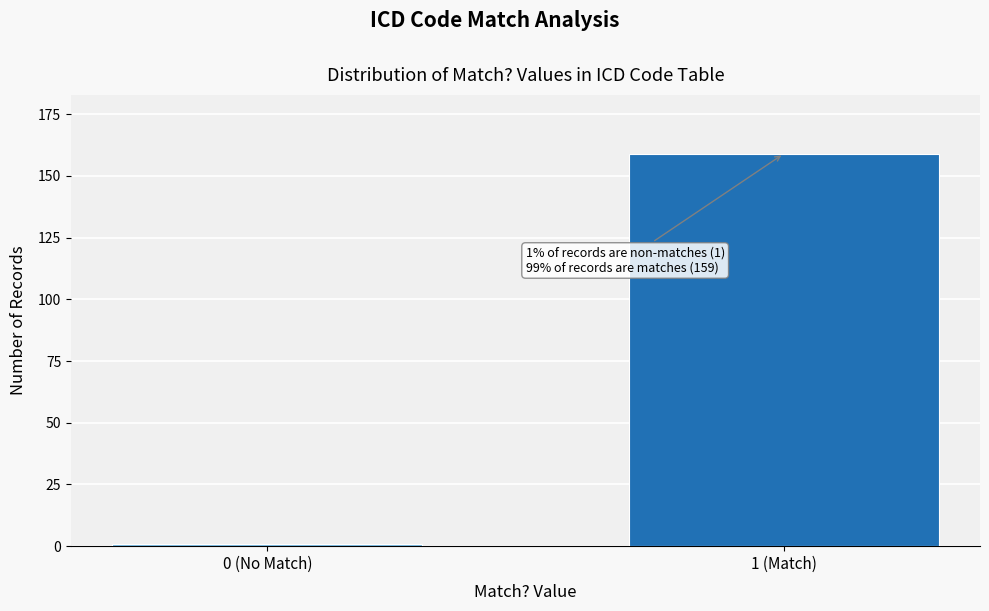

Reading right to left, extract all data points from this chart.

1 (Match)=159	0 (No Match)=1